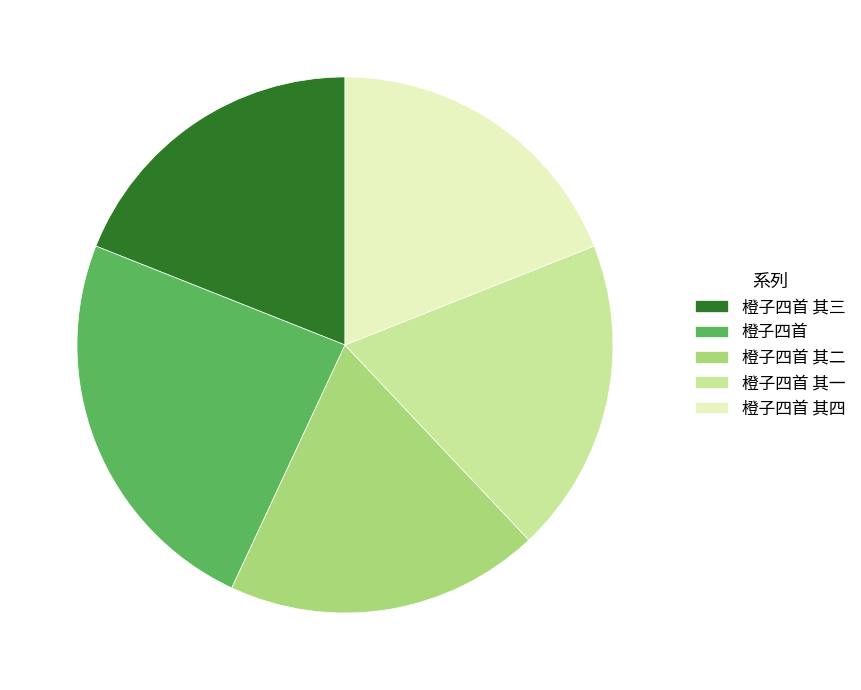

True or false: 橙子四首 accounts for 35% of the total.

False